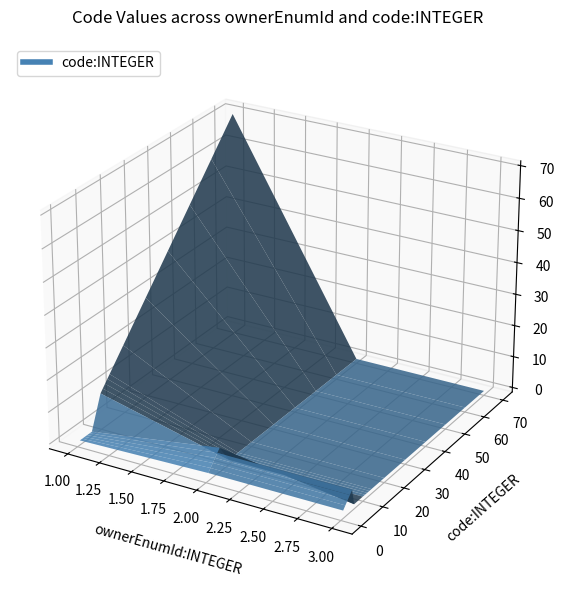

Reading right to left, what are all the values shown in this chart?

ownerEnumId: 21=3	20=3	19=3	18=3	17=3	16=2	15=2	14=2	13=2	12=2	11=2	10=1	9=1	8=1	7=1	6=1	5=1	4=1	3=1	2=1	code=1	ownerEnumId=1
code: 21=5	20=4	19=3	18=2	17=1	16=6	15=5	14=4	13=3	12=2	11=1	10=70	9=60	8=50	7=40	6=30	5=20	4=14	3=13	2=12	code=11	ownerEnumId=10